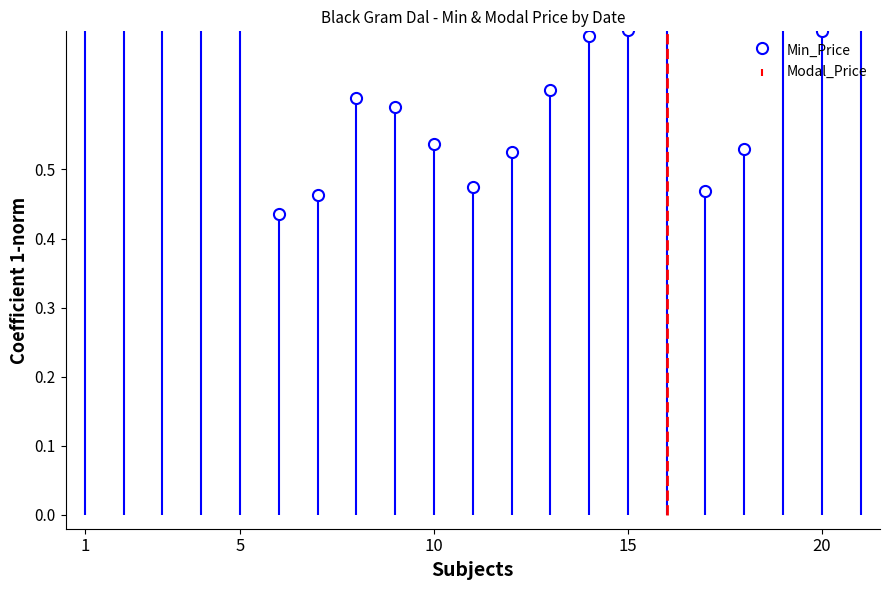

What is the change in value from 29-07-2015 to 07-10-2015?

-0.1